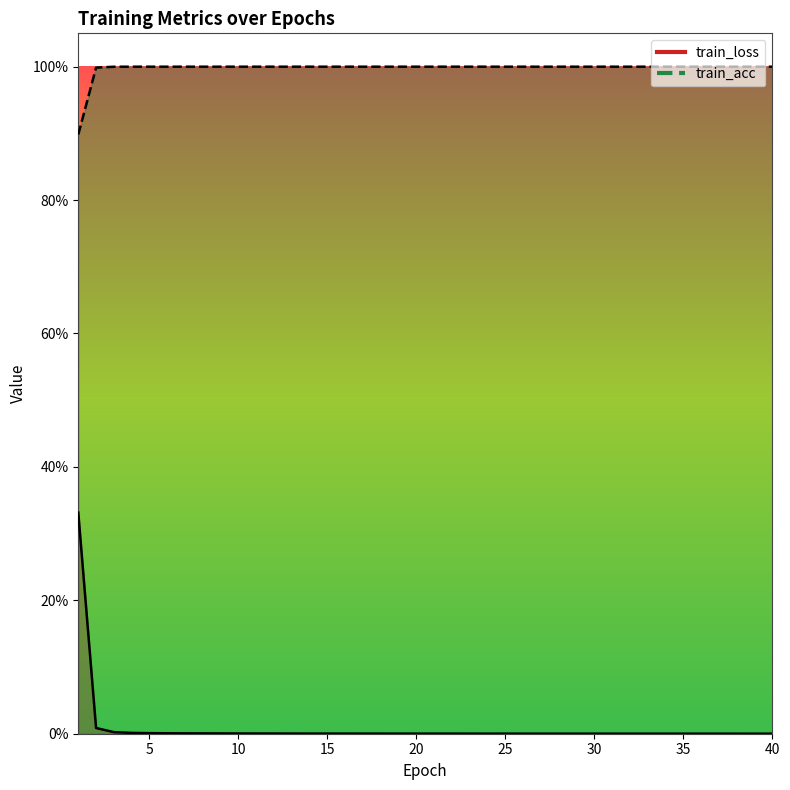

Where is the first local minimum for train_loss?

24